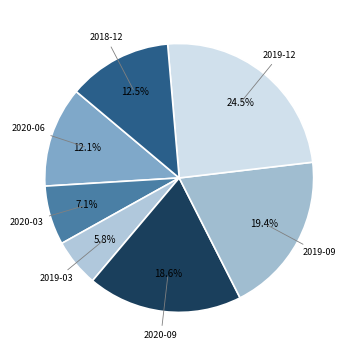

How many segments does this pie chart have?

7